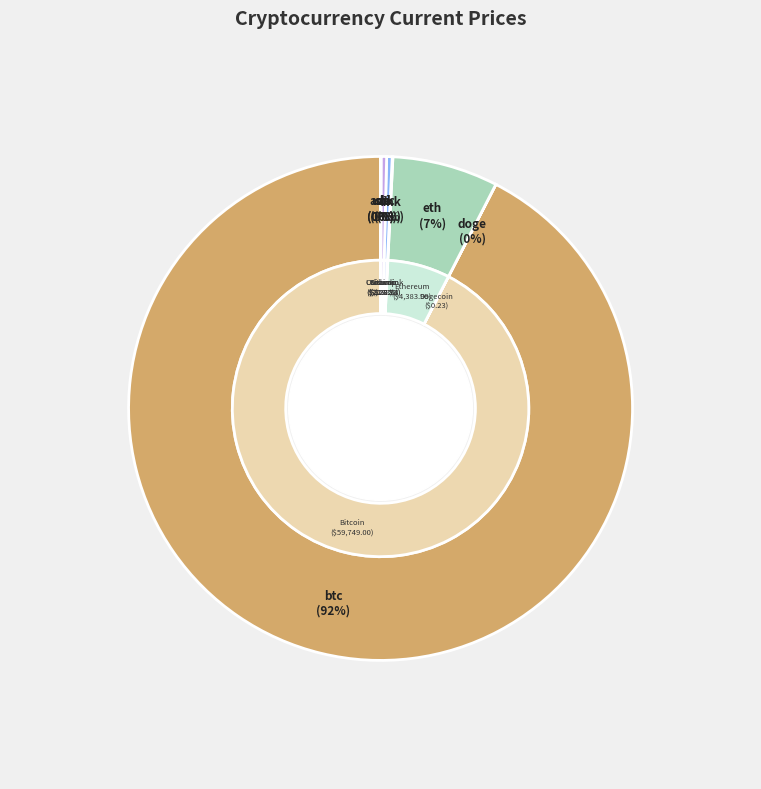

To the nearest percent, what is the combined percentage of ada and btc?

92%